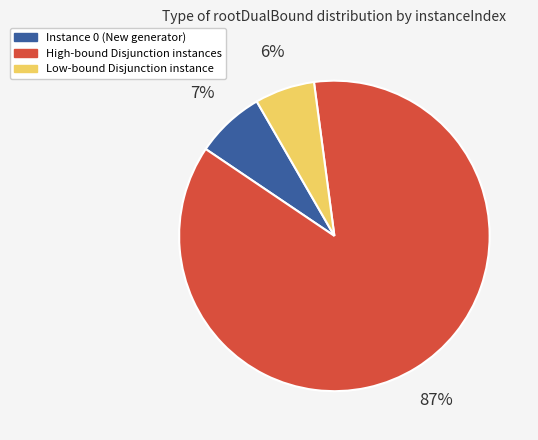

Is there any slice that represents more than half of the pie?

Yes